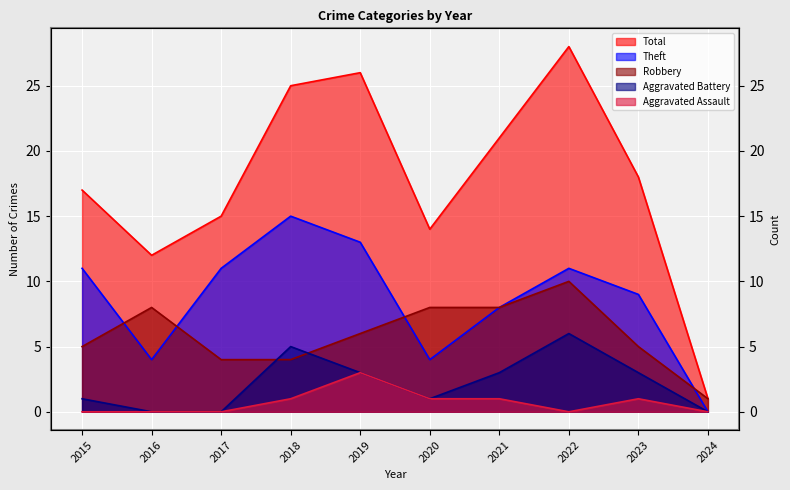

How many categories are shown in the chart?

10